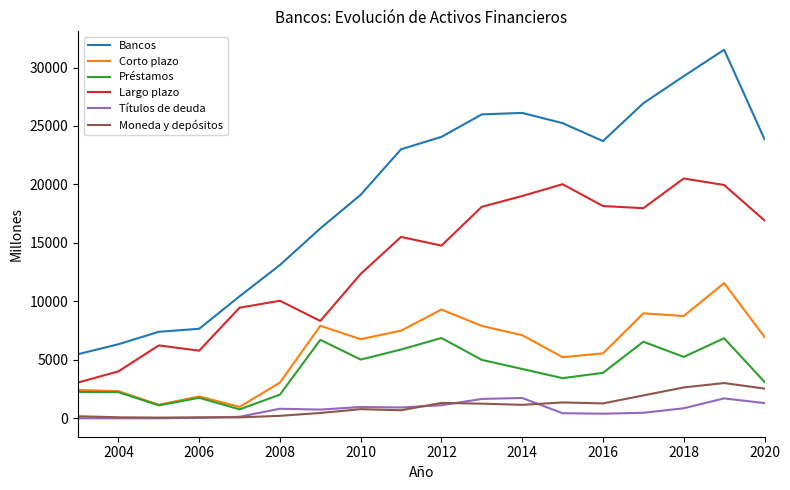

Which series has the largest total across all categories?

Bancos